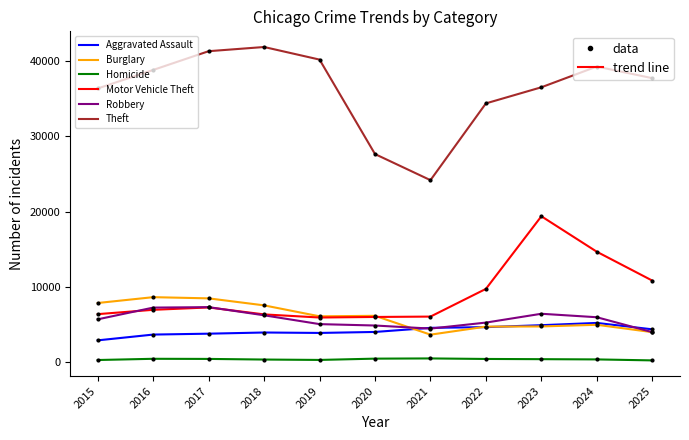

What is the maximum value shown in the chart?

41820